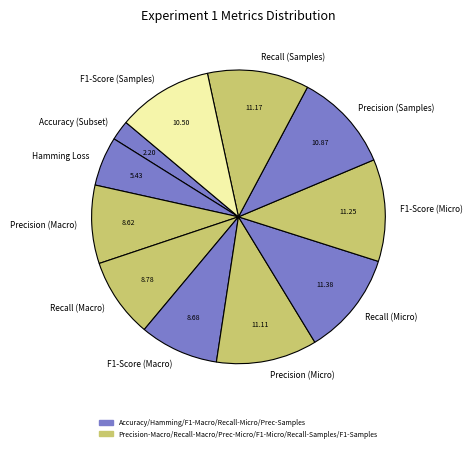

To the nearest percent, what is the average slice percentage?

9%